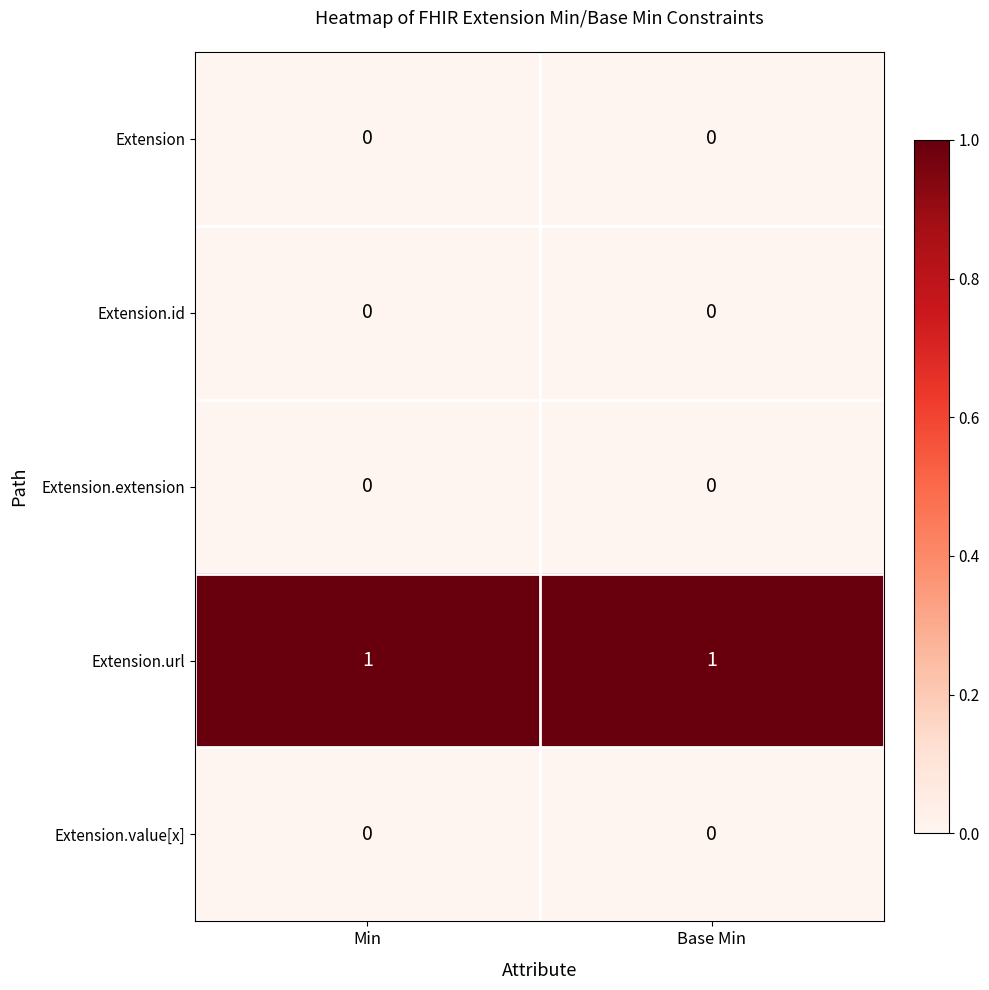

Is the value of Extension.url at Base Min greater than the value of Extension.id at Base Min?

Yes